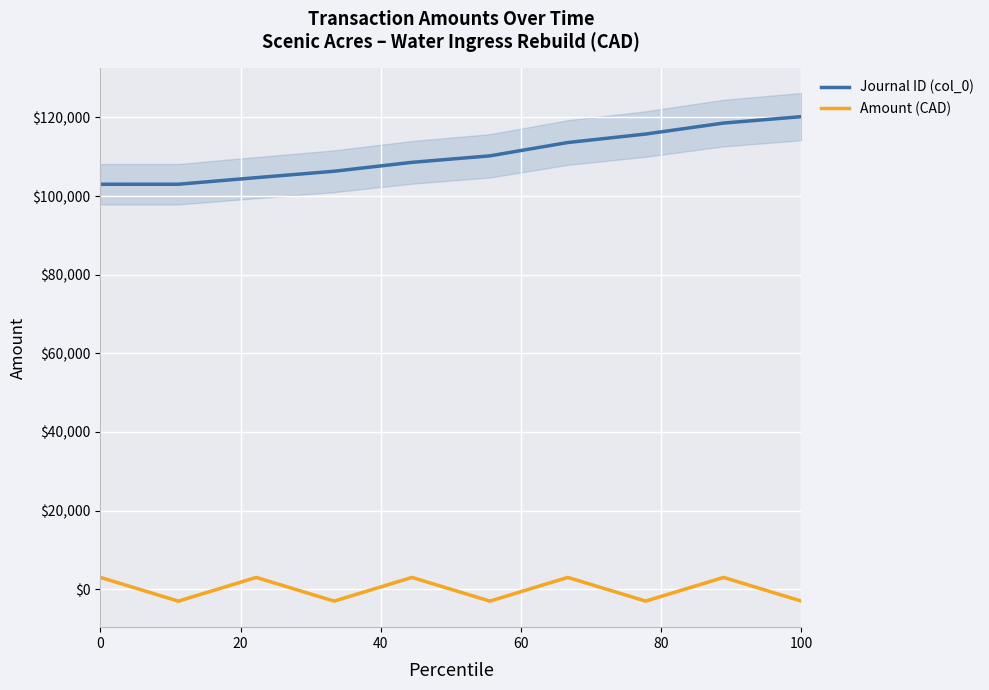

True or false: Amount (CAD) and Journal ID (col_0) intersect in this chart.

False